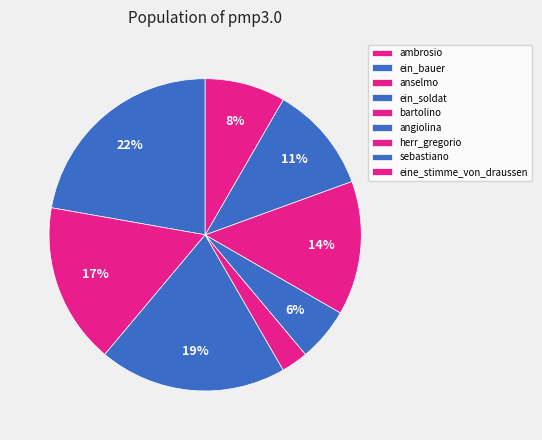

Which slice is the largest?

ein_bauer